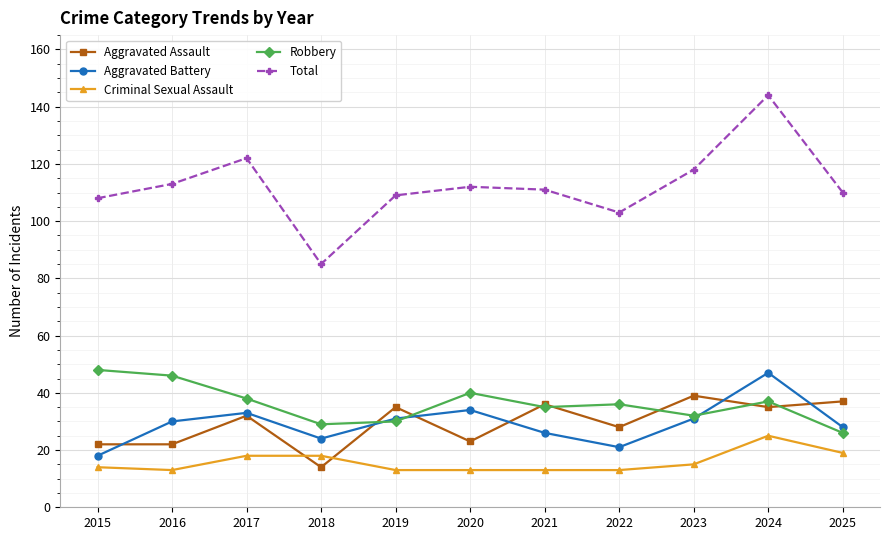

Is the value of Total at 2025 greater than the value of Aggravated Battery at 2024?

Yes